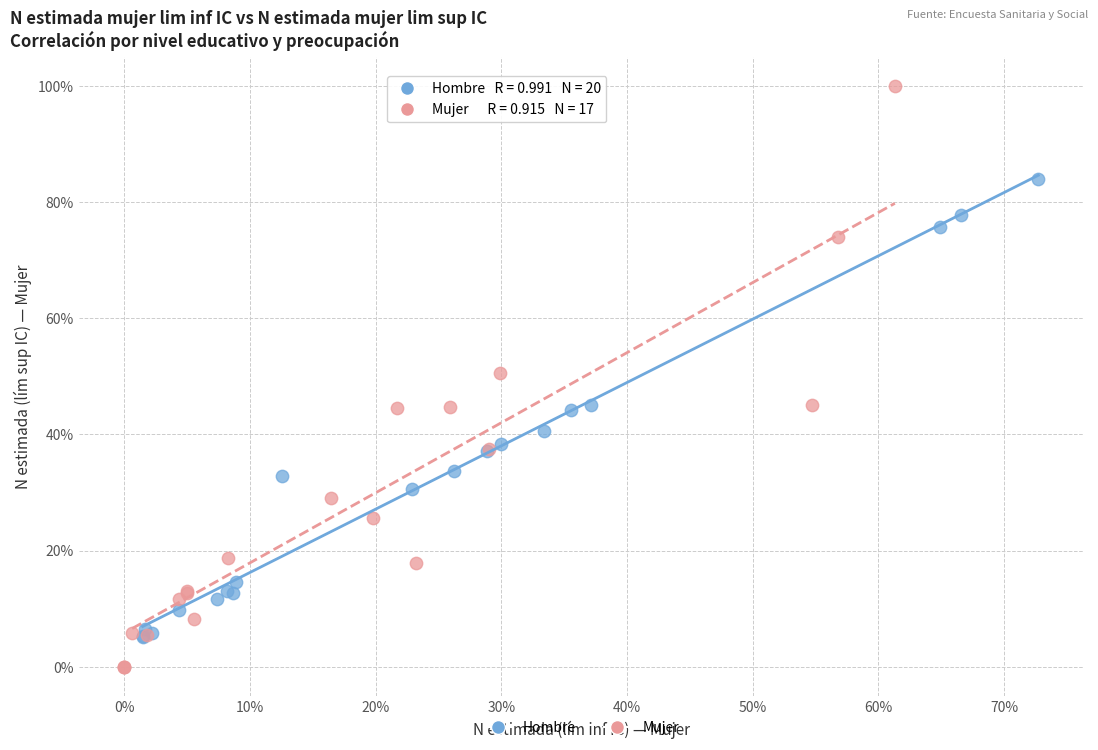

Which series contains the lowest Y value?

Mujer